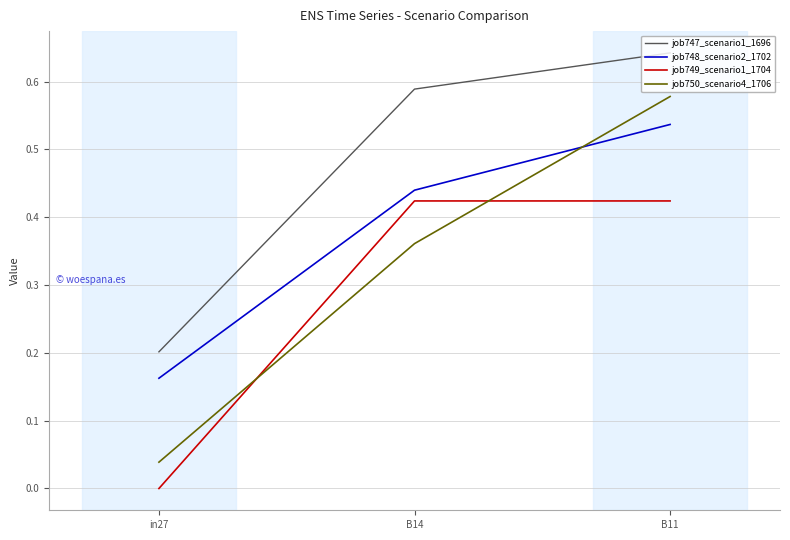

At which category does the chart reach its minimum across all series?

in27